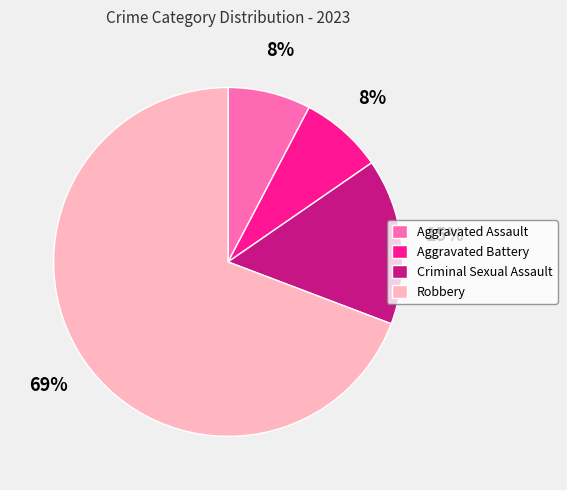

Is it true that Criminal Sexual Assault is 15% of the pie?

True